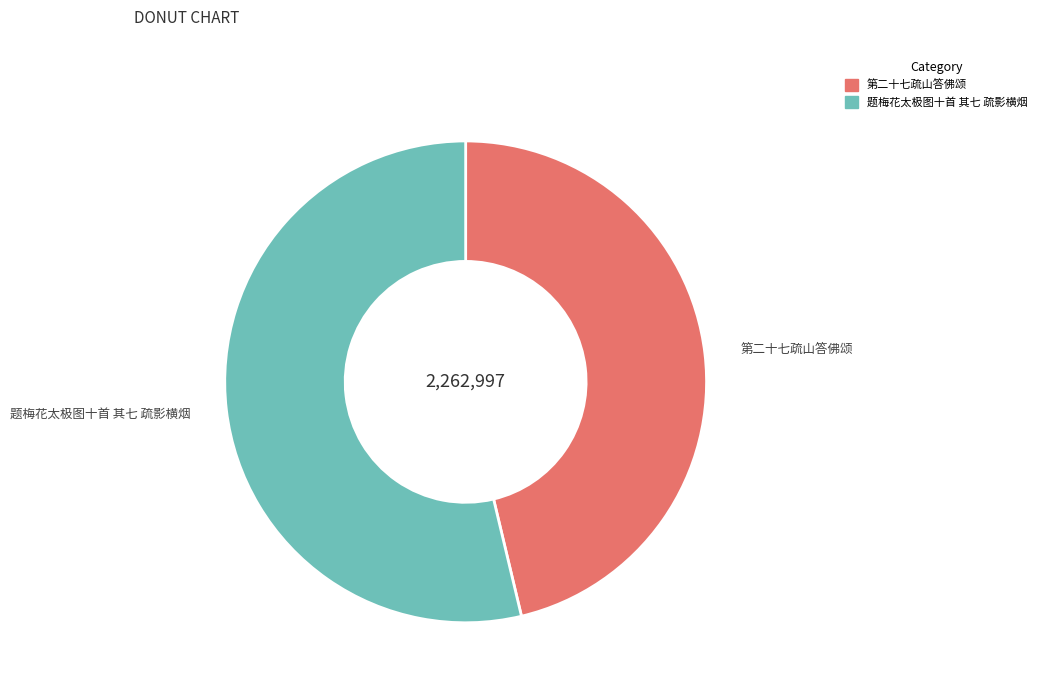

Rank the categories by value from lowest to highest.

第二十七疏山答佛颂, 题梅花太极图十首 其七 疏影横烟